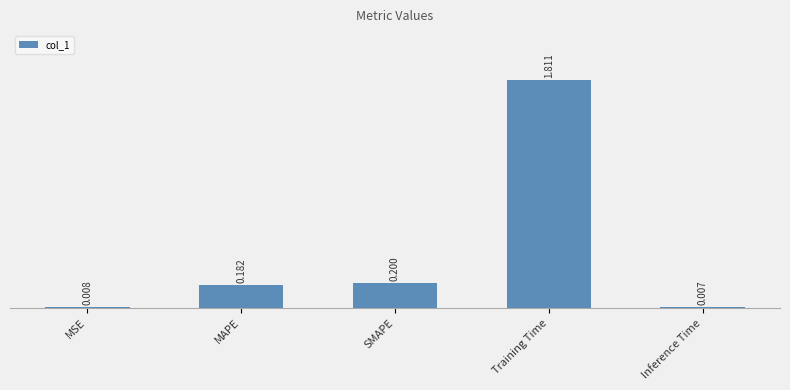

What is the label of the 1st bar from the right?

Inference Time